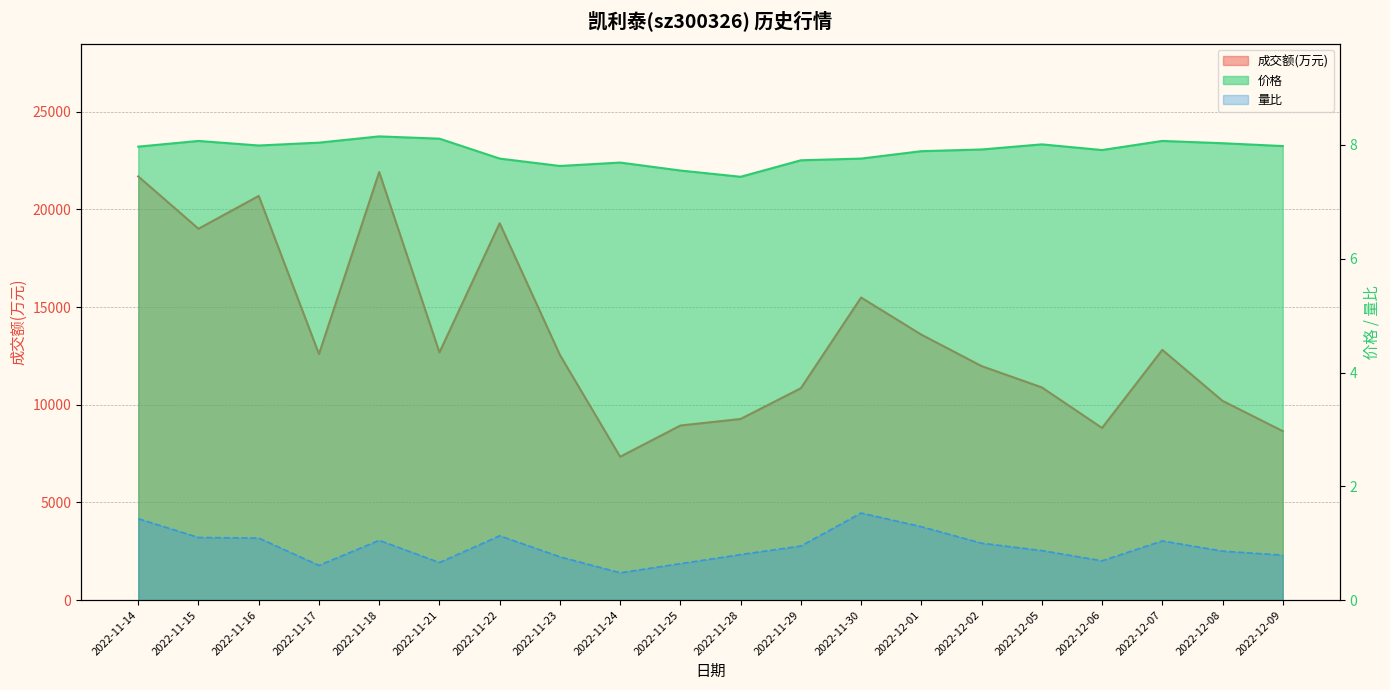

At 2022-11-23, list the series in order from smallest to largest.

量比, 价格, 成交额(万元)